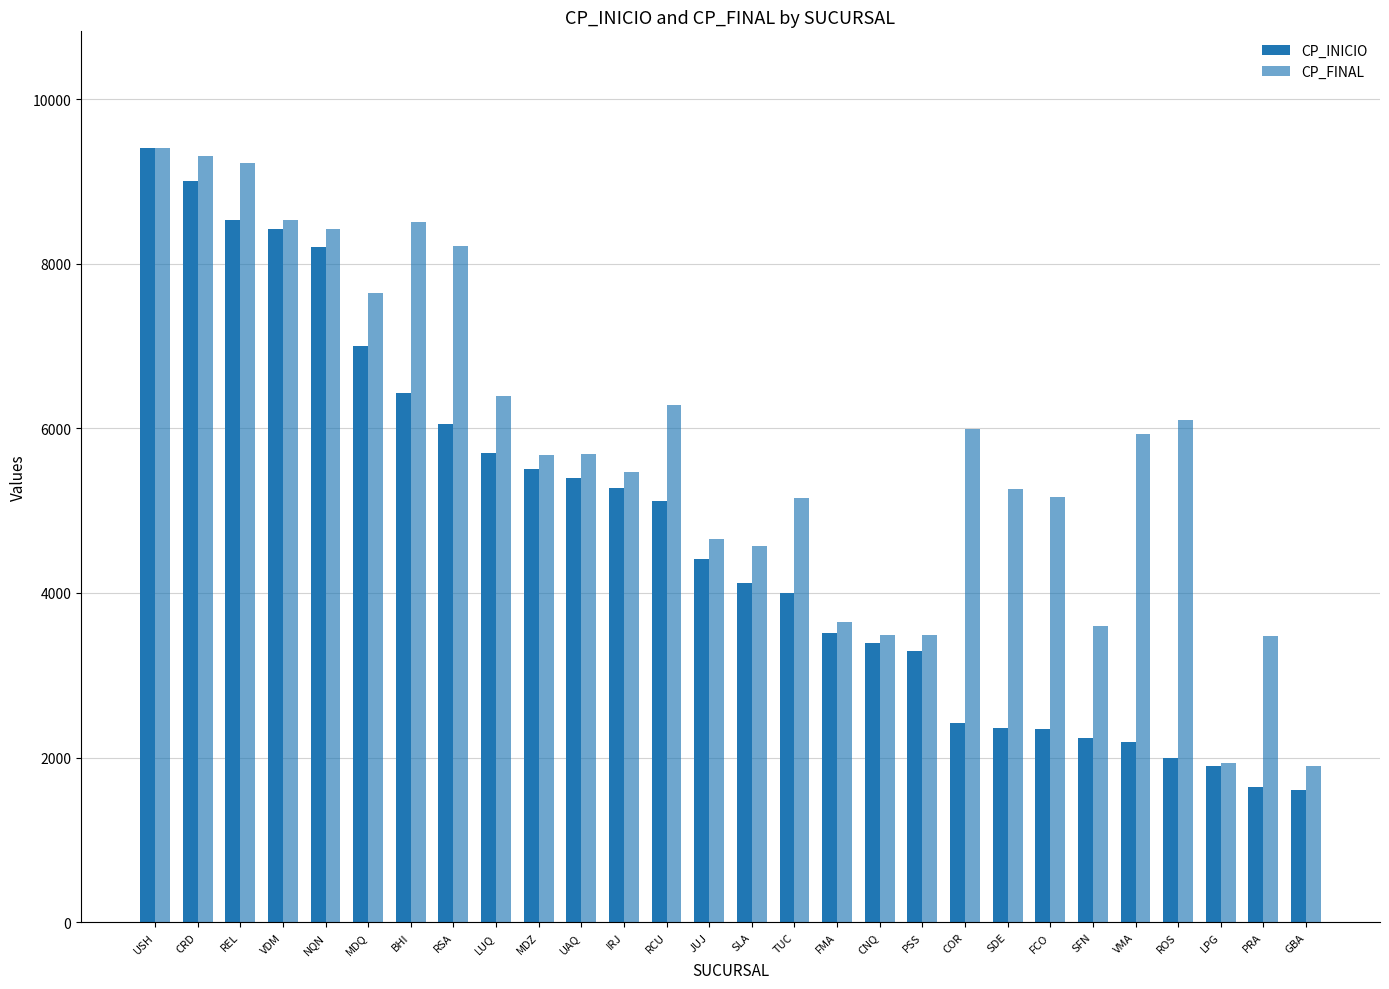

How many series are shown in this chart?

2